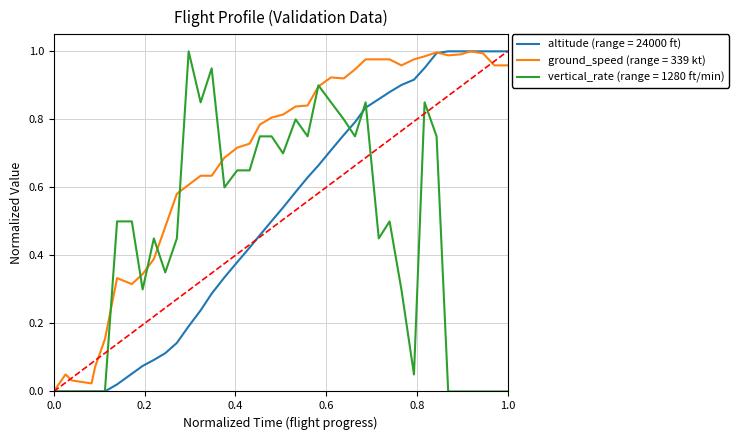

Which series has the largest total across all categories?

ground_speed (range = 339 kt)